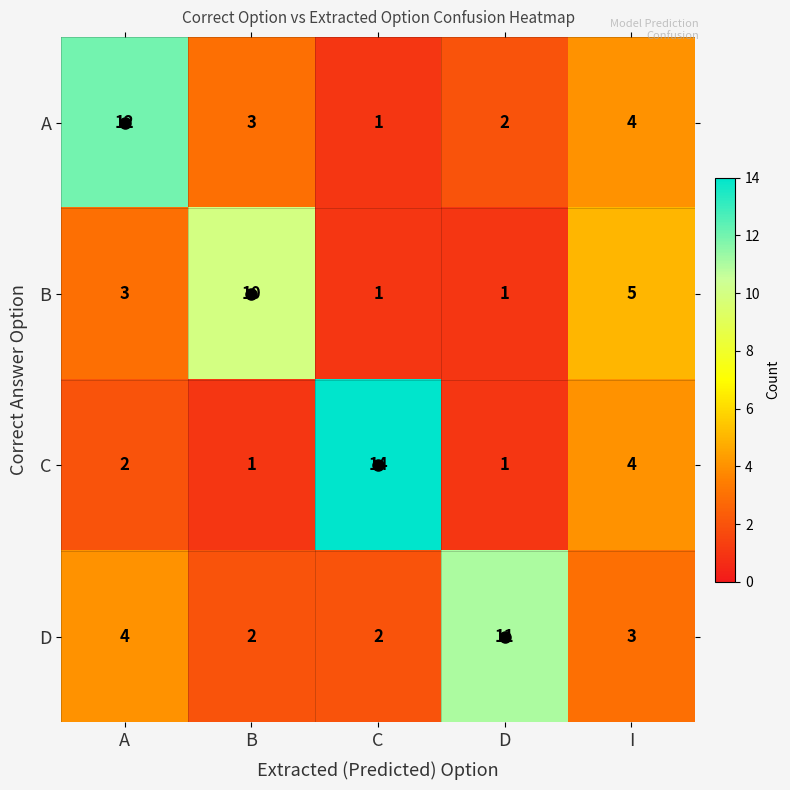

At which category is the sum across all series the highest?

A